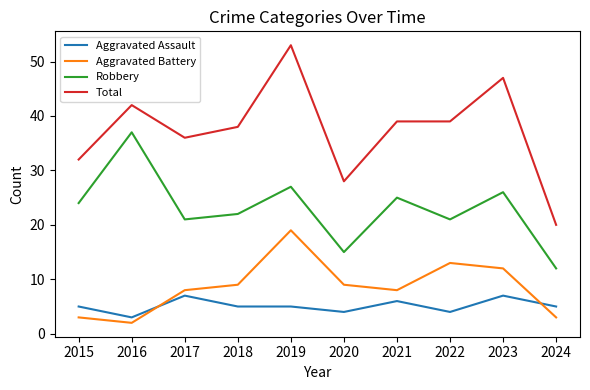

Is it true that Robbery equals 12 at 2024?

True